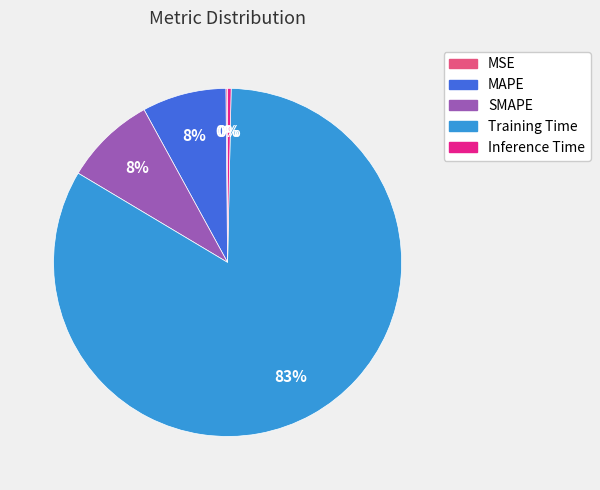

Does Training Time account for over 50% of the chart?

Yes